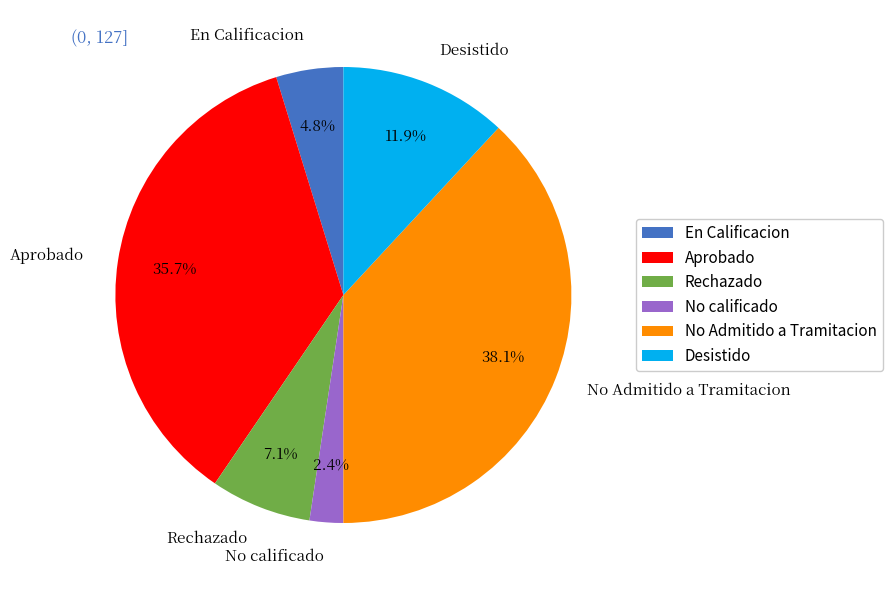

Is there a majority slice in this chart?

No